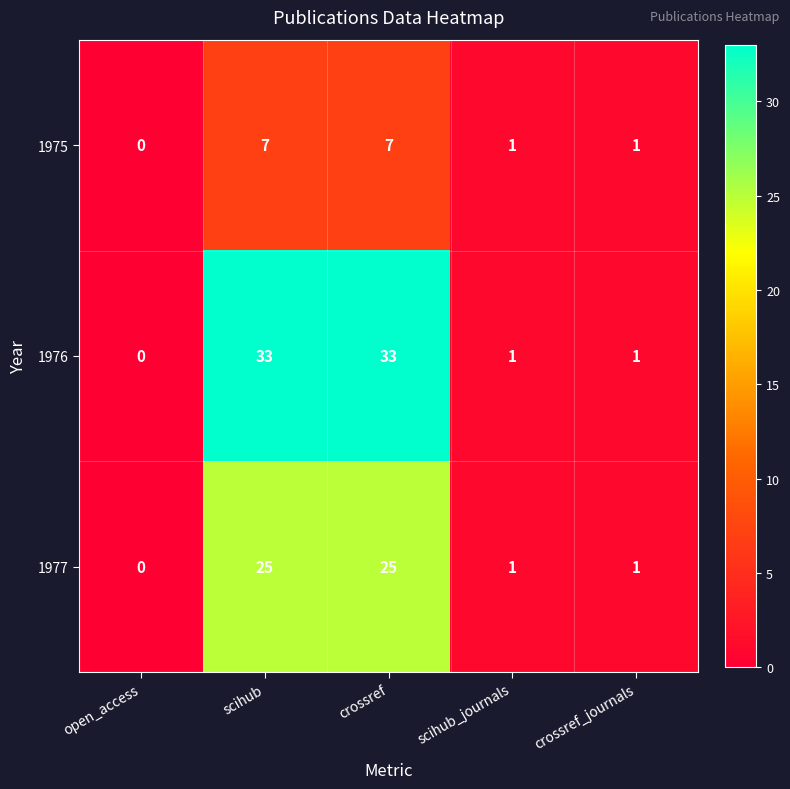

What is the difference between the maximum and minimum values in the 1977 series?

25